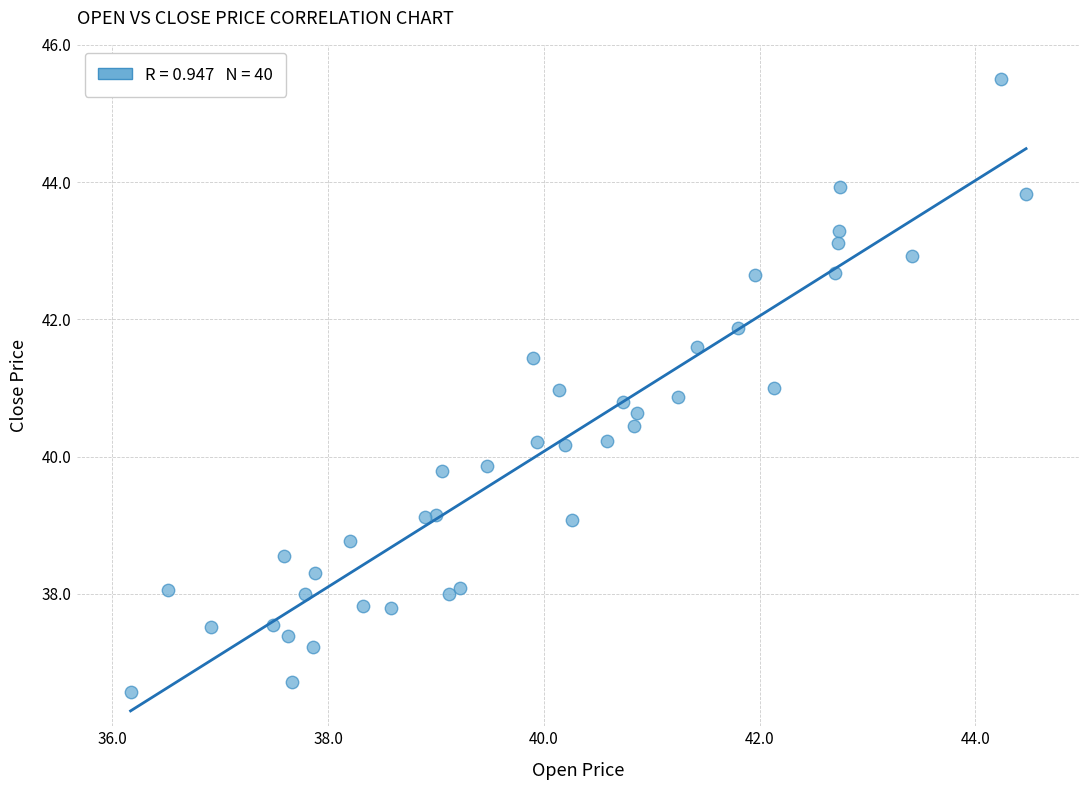

What is the range of Y values (max minus min)?

8.9